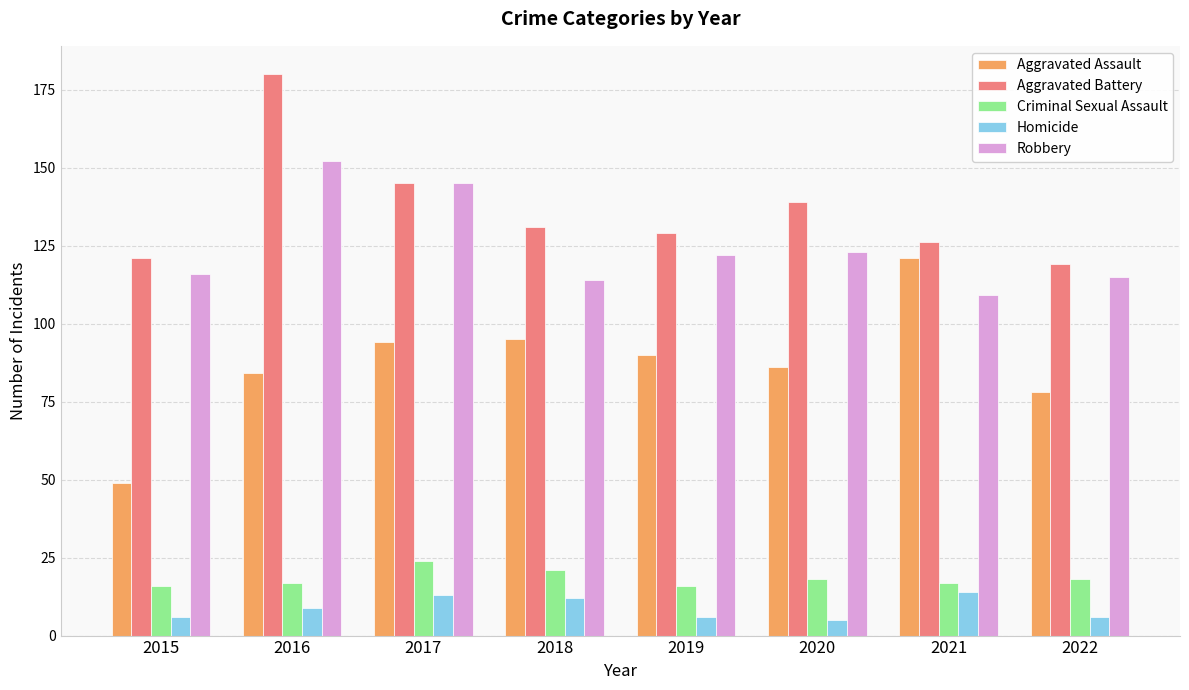

Does the chart contain stacked bars?

No